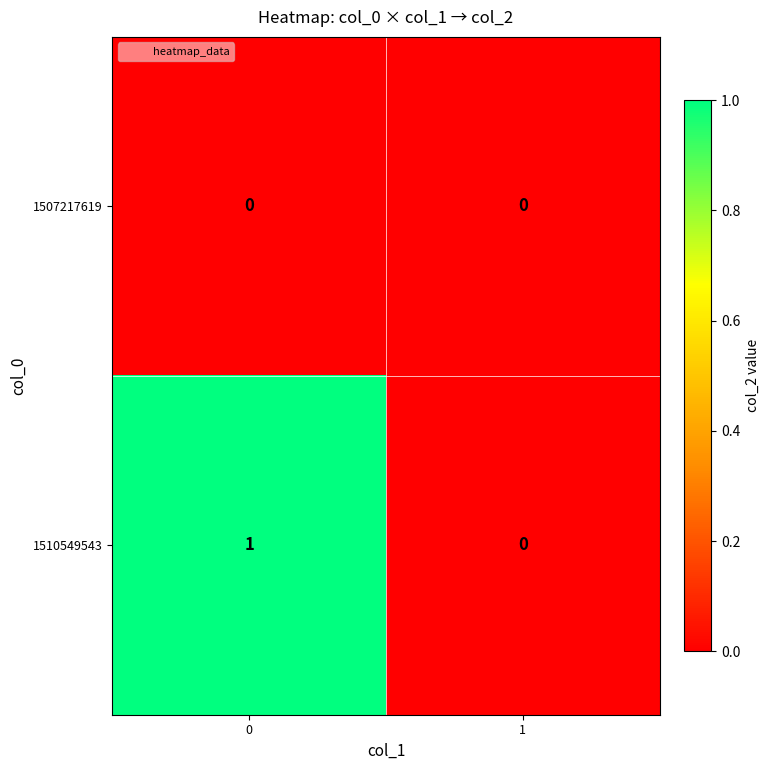

The value of 1510549543 at 0 is 2. True or false?

False